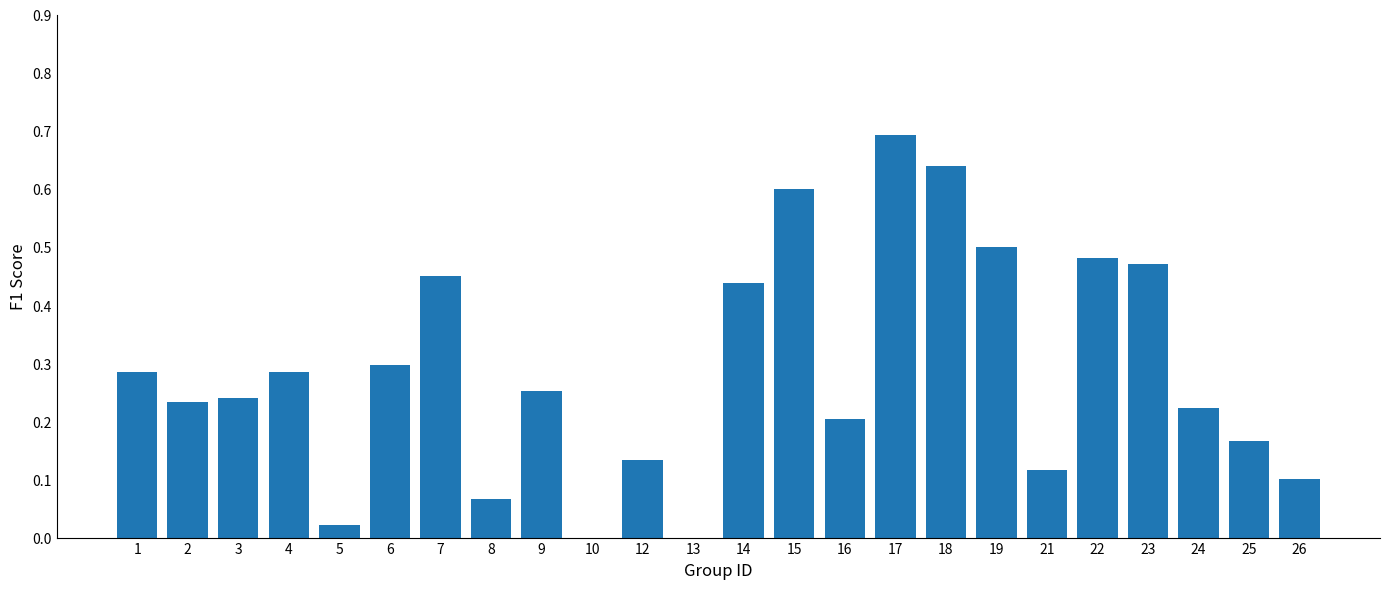

Are the bars grouped side by side (vs. stacked)?

No